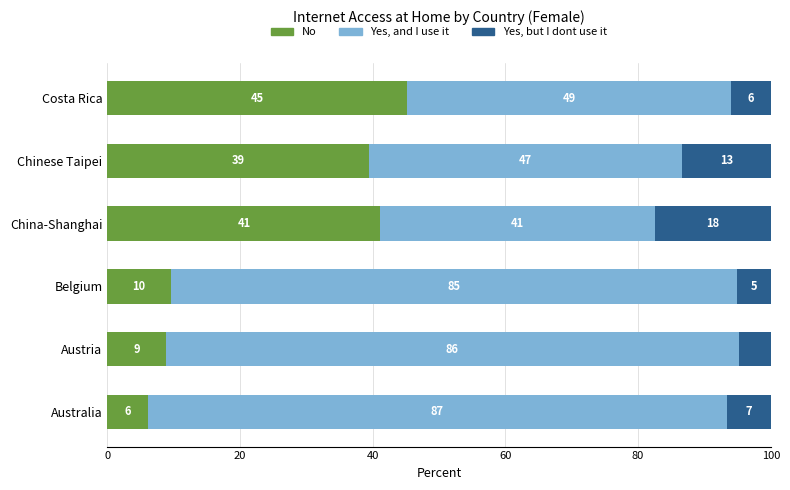

Where is No nearest to the value 25?

Chinese Taipei